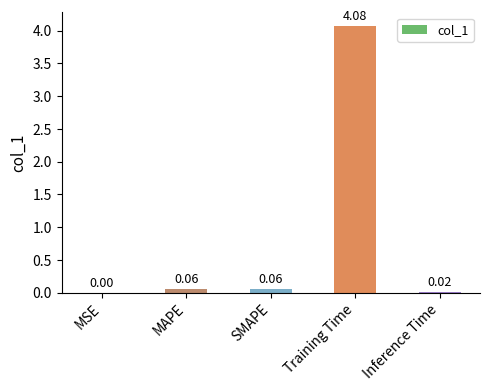

Are the bars horizontal?

No